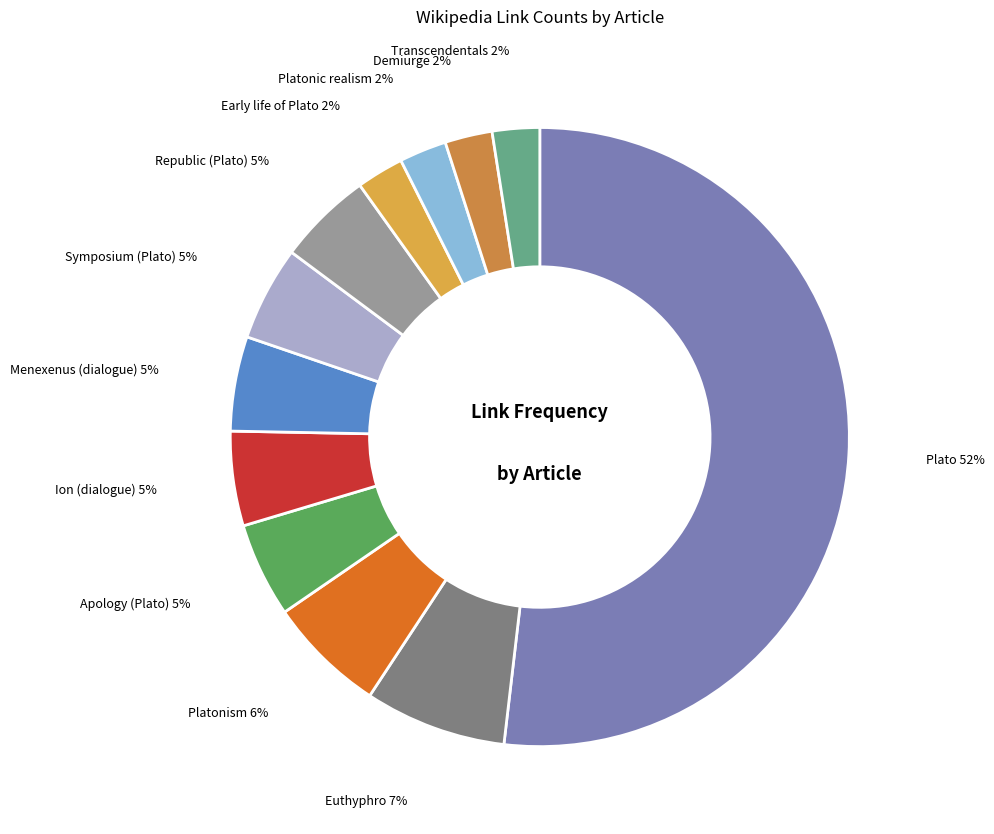

To the nearest percent, what percentage of the pie is Menexenus (dialogue)?

5%